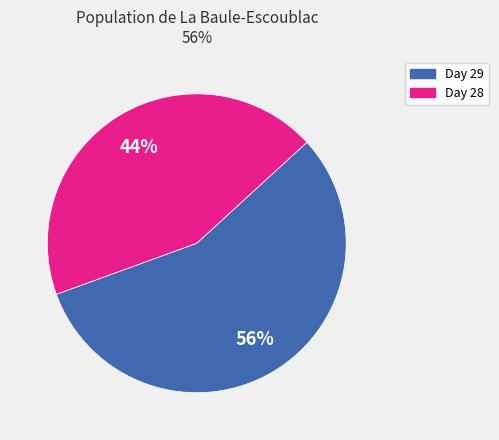

Is the sum of Day 29 and Day 28 greater than half?

Yes